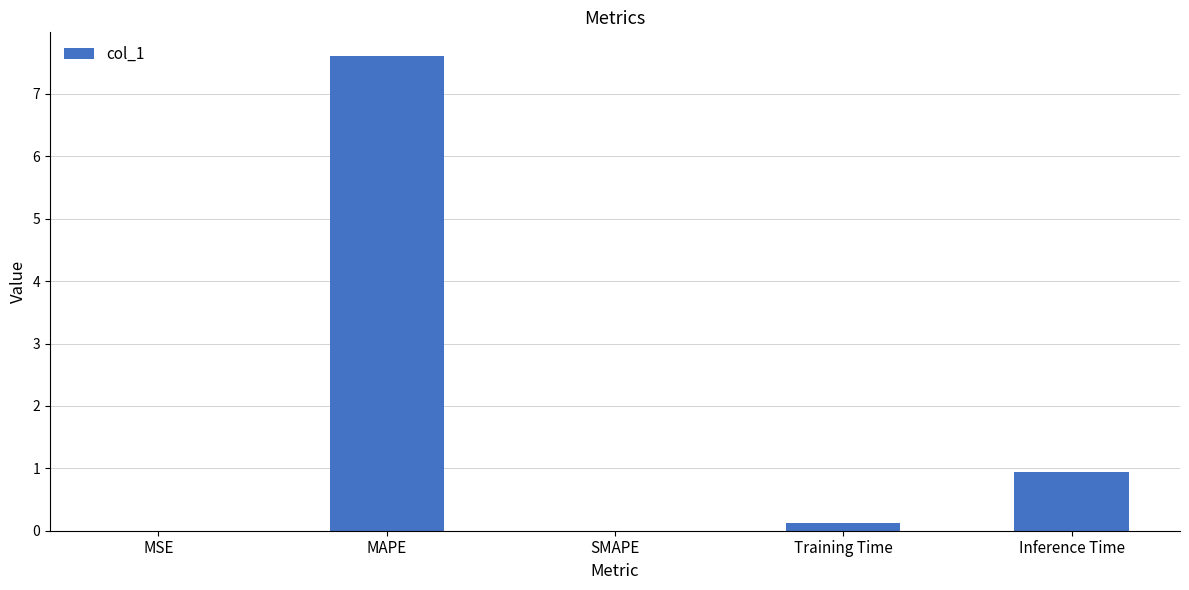

What is the sum of all values?

8.7